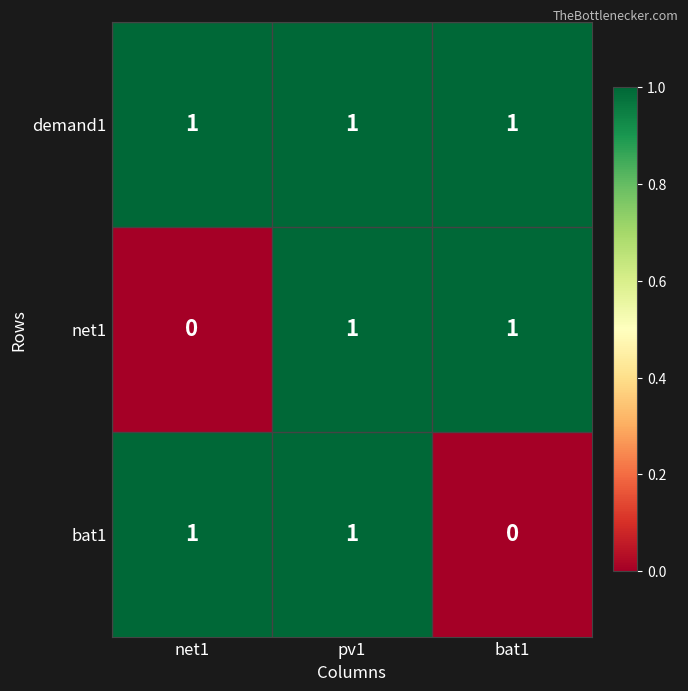

The value of demand1 at net1 is 1. True or false?

True